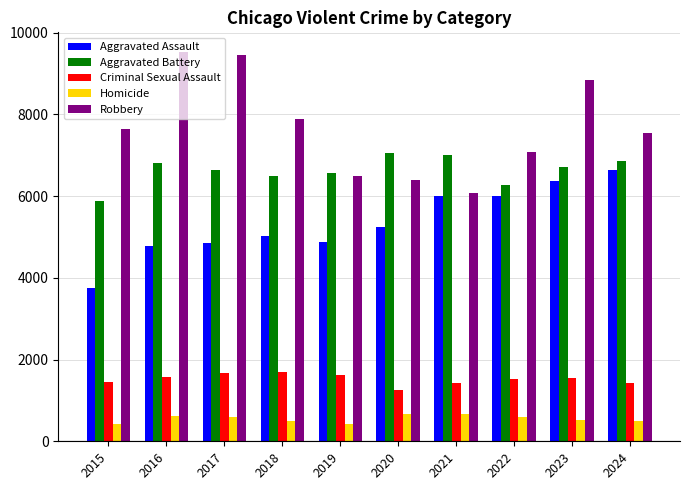

What is the value of the Aggravated Assault bar at the 9th from the left?

6359